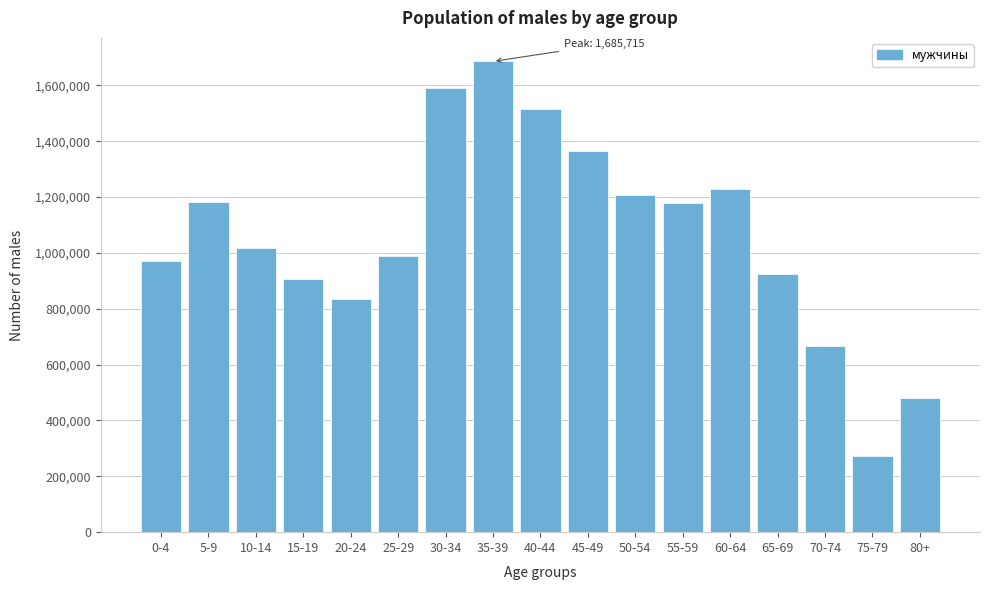

Which has a higher value, 20-24 or 15-19?

15-19